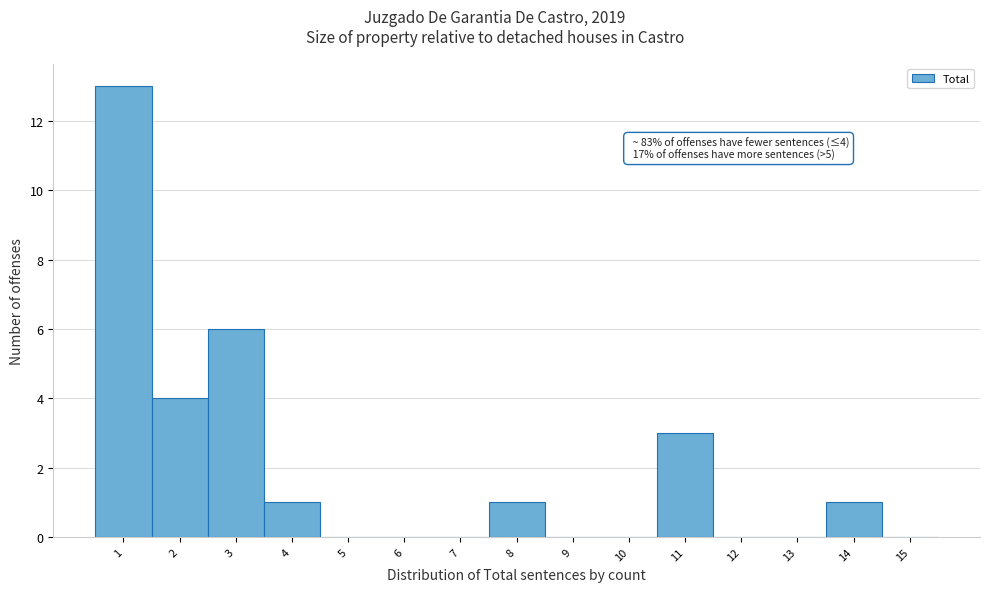

Over which range of the x-axis is the bar tallest?

0.5 to 1.5